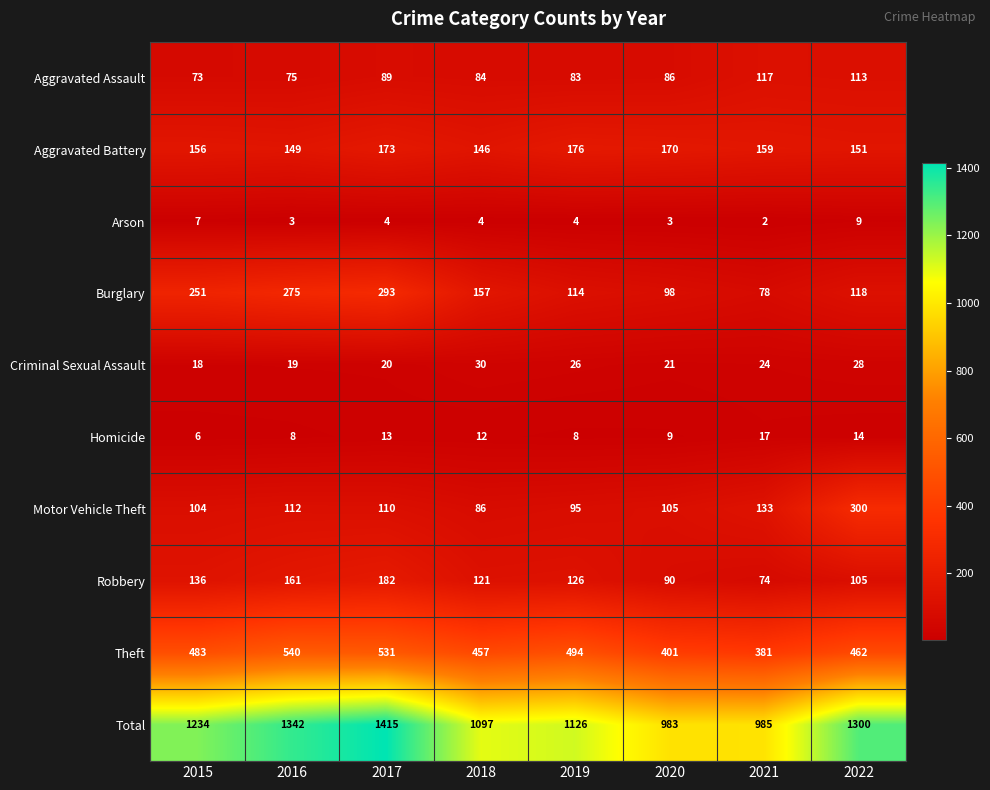

At 2020, list the series in order from largest to smallest.

Total, Theft, Aggravated Battery, Motor Vehicle Theft, Burglary, Robbery, Aggravated Assault, Criminal Sexual Assault, Homicide, Arson